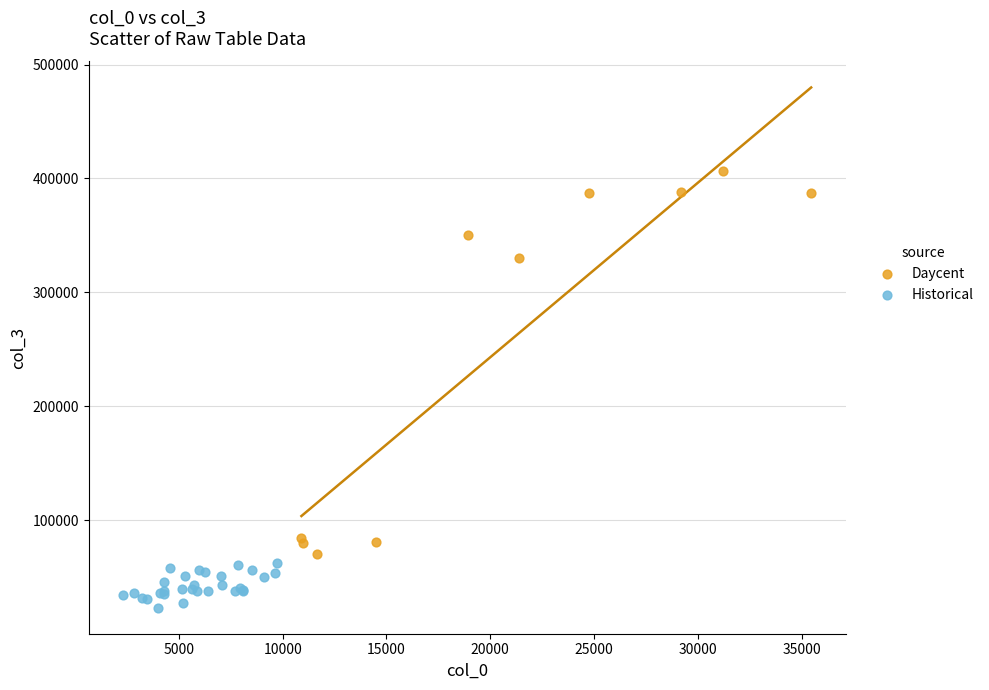

Which series has the largest Y range (max minus min)?

Daycent